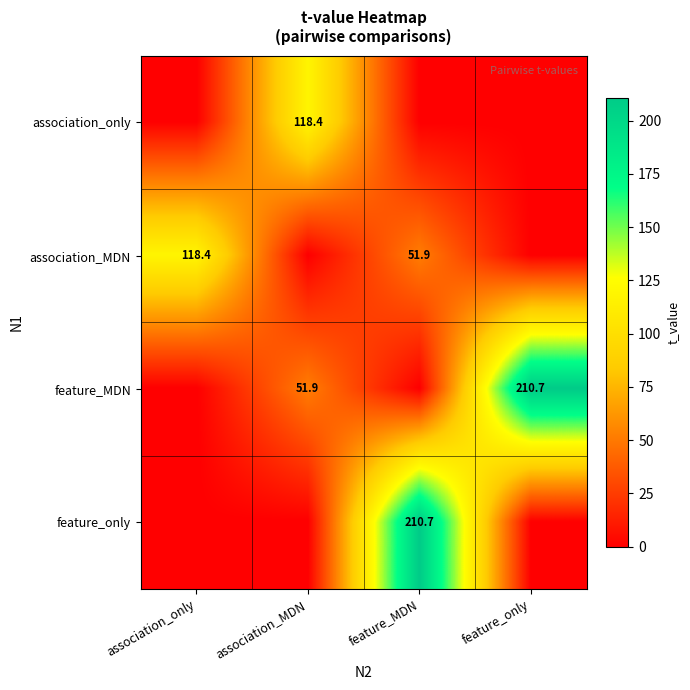

What is the difference between the feature_MDN values at association_MDN and feature_only?

158.8